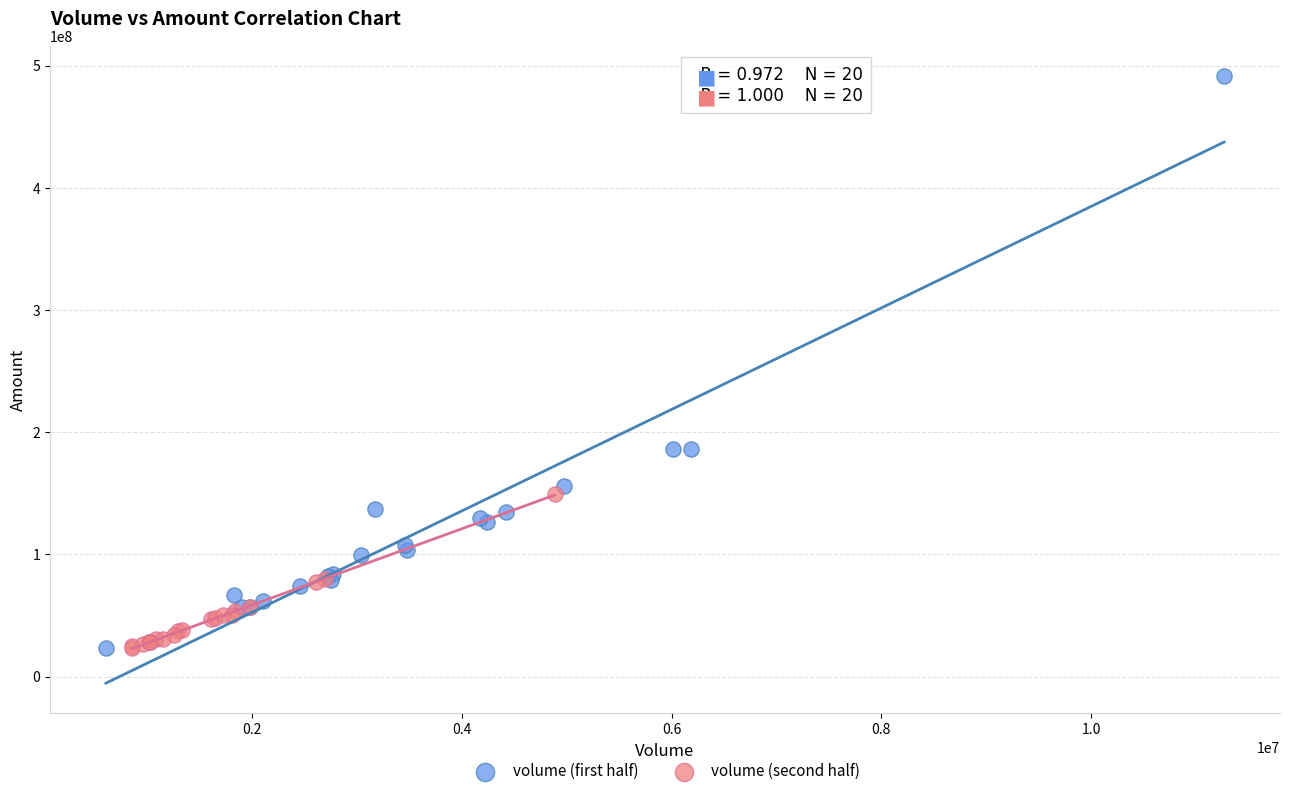

Which series reaches the maximum Y coordinate?

volume (first half)